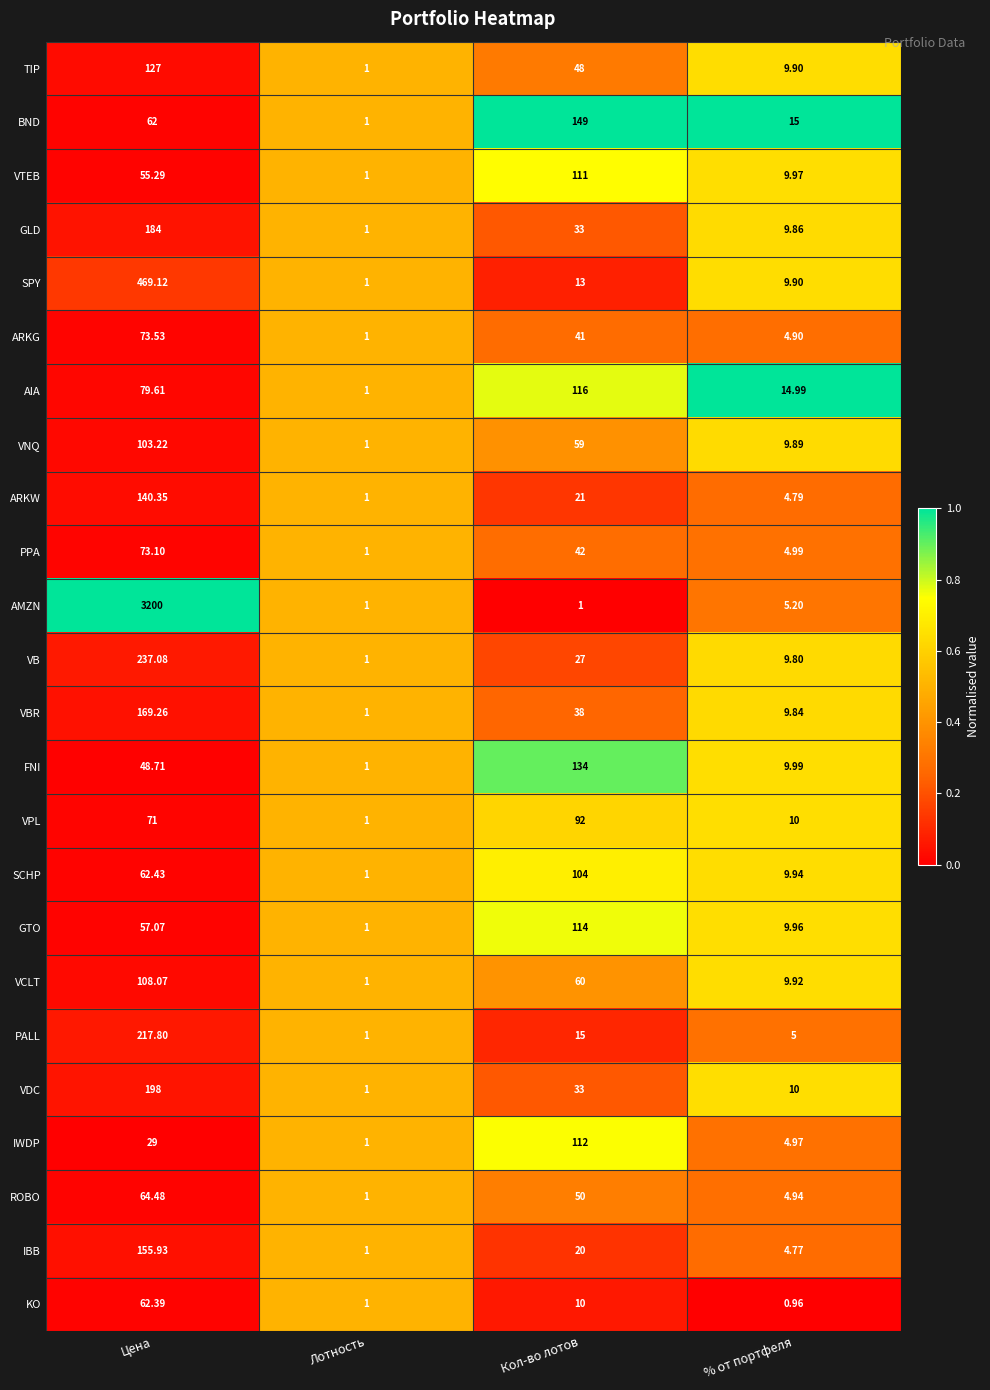

Which label corresponds to the largest value in the chart?

Цена